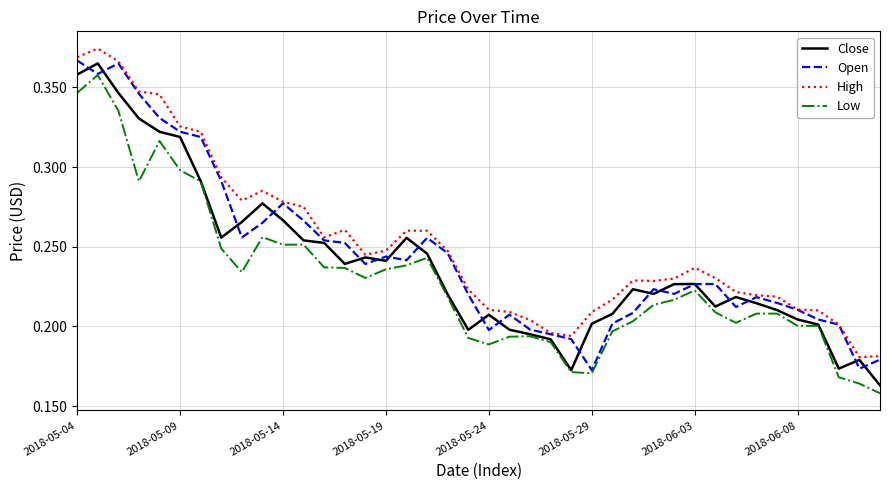

True or false: Low and High intersect in this chart.

False